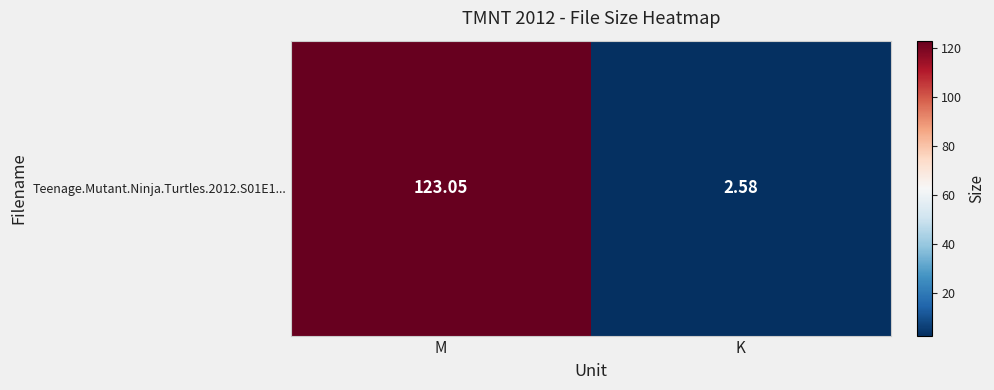

Between K and M, which is larger?

M